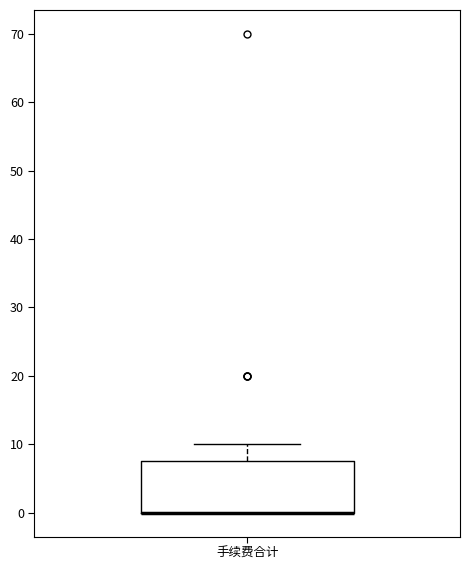

Transcribe this box plot: give where the median line is, the range the box spans, and where the two whiskers end, as read against the y-axis. The values are not printed on the chart, so give them approximately, as read against the axis.

median 0 (drawn on the box's lower edge), box 0 to 8, whiskers 0 to 10